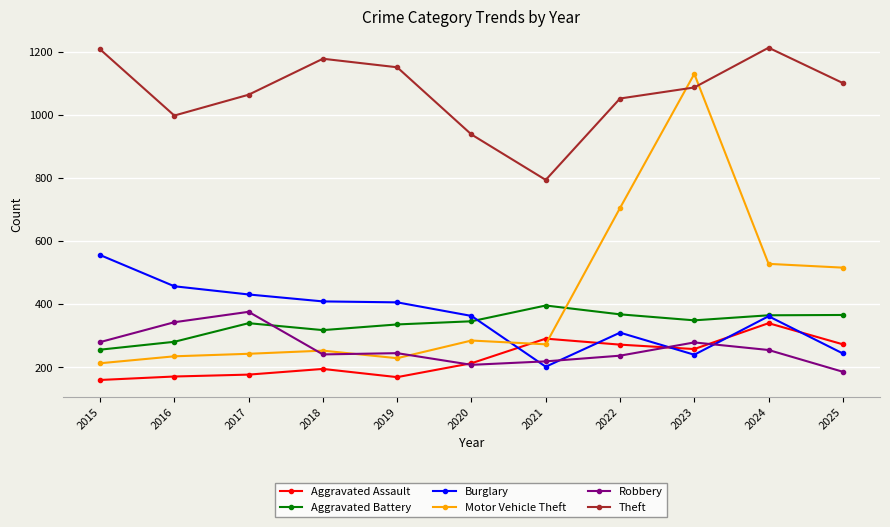

List the series in order of their peak value, highest first.

Theft, Motor Vehicle Theft, Burglary, Aggravated Battery, Robbery, Aggravated Assault